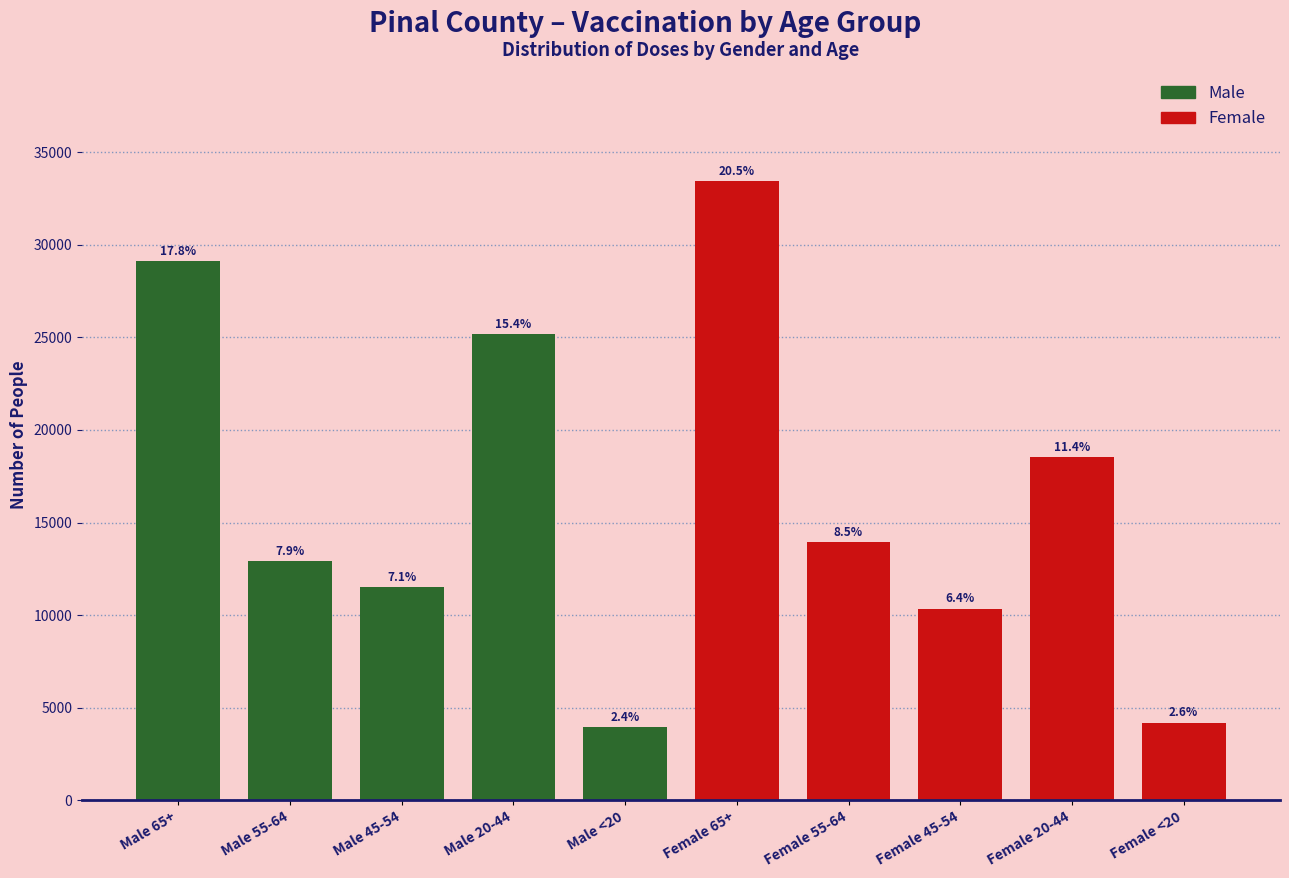

Does the chart contain any negative values?

No